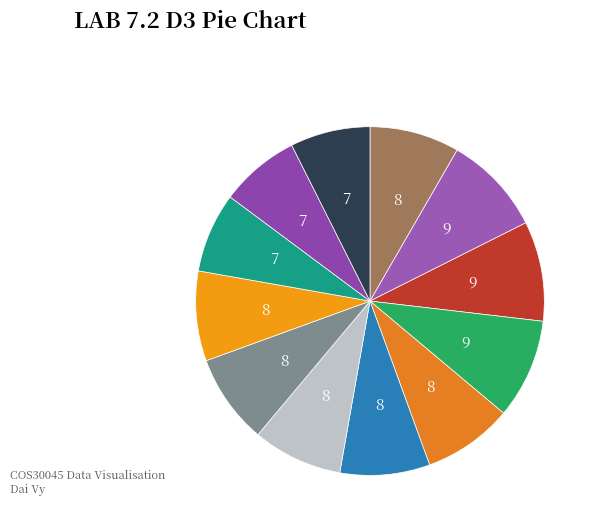

Which slice is the smallest?

Oct